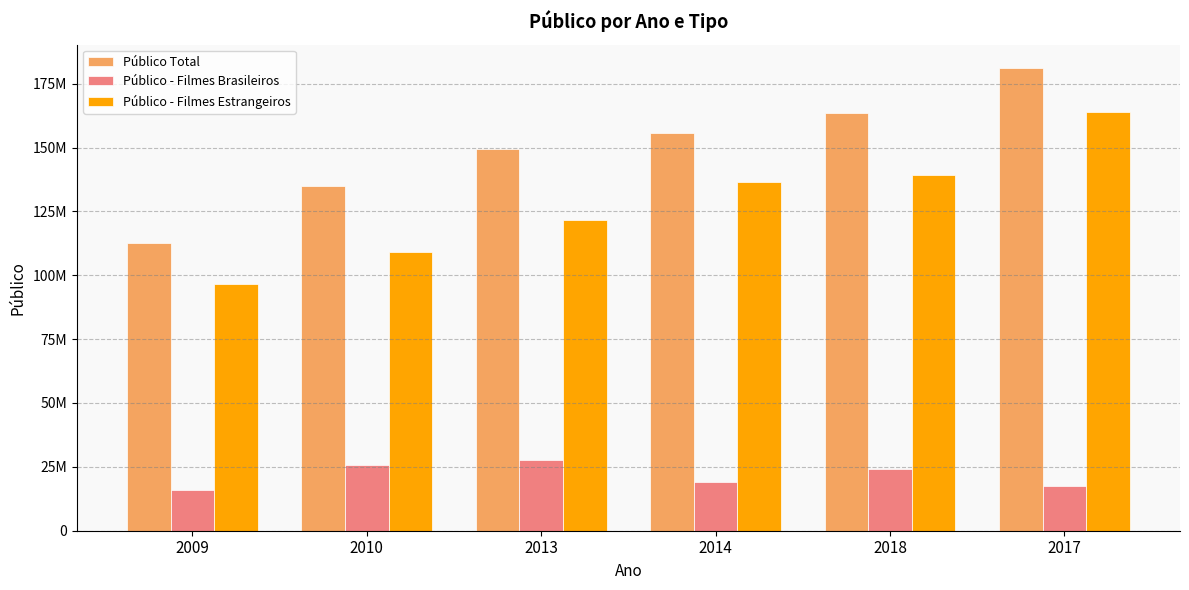

Where is Público - Filmes Brasileiros nearest to the value 21932616?

2018